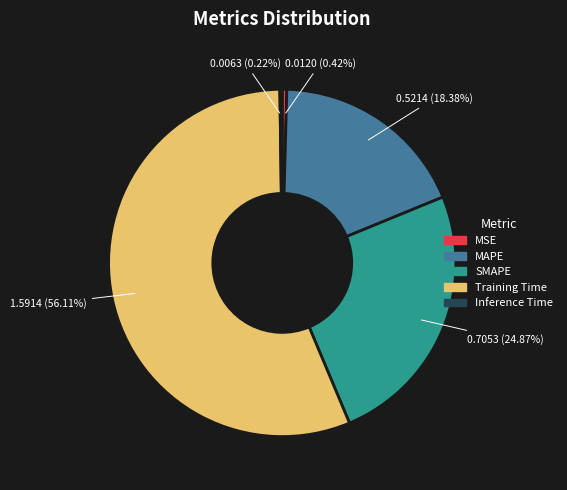

Which has a higher value, MSE or SMAPE?

SMAPE